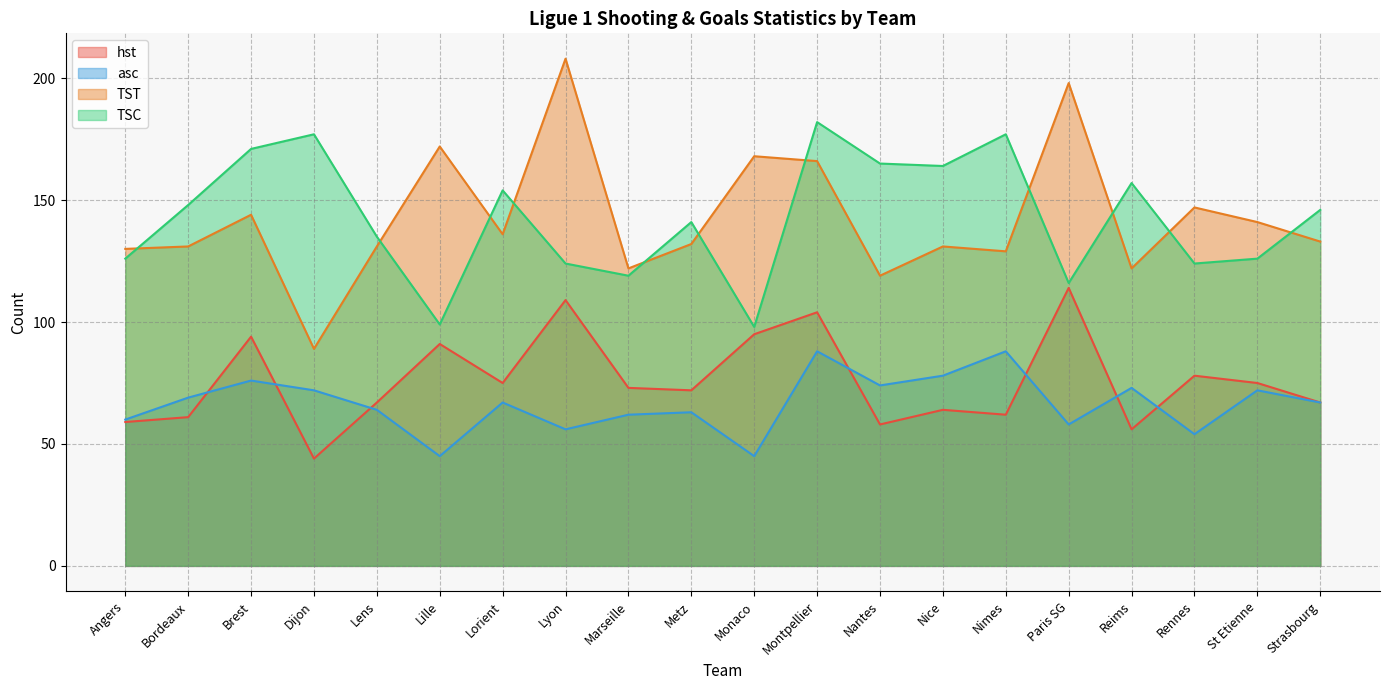

Reading left to right, list all the values displayed in this chart.

hst: 59	61	94	44	67	91	75	109	73	72	95	104	58	64	62	114	56	78	75	67
asc: 60	69	76	72	64	45	67	56	62	63	45	88	74	78	88	58	73	54	72	67
TST: 130	131	144	89	131	172	136	208	122	132	168	166	119	131	129	198	122	147	141	133
TSC: 126	148	171	177	135	99	154	124	119	141	98	182	165	164	177	116	157	124	126	146